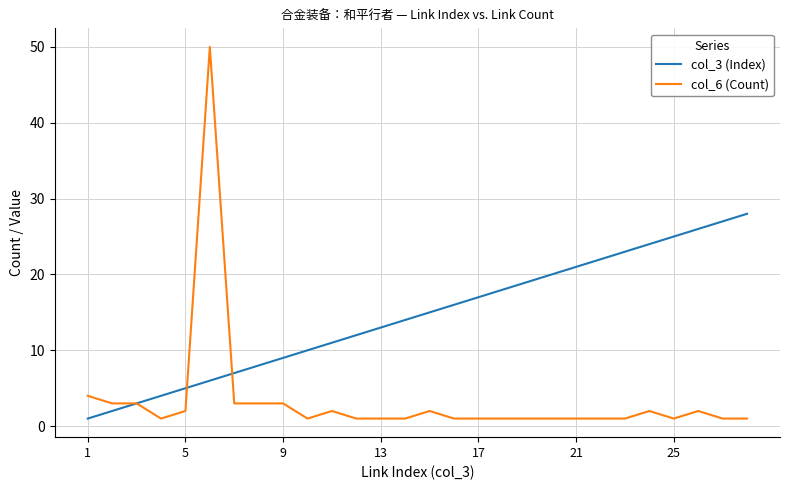

Which series has the widest spread of values?

col_6 (Count)